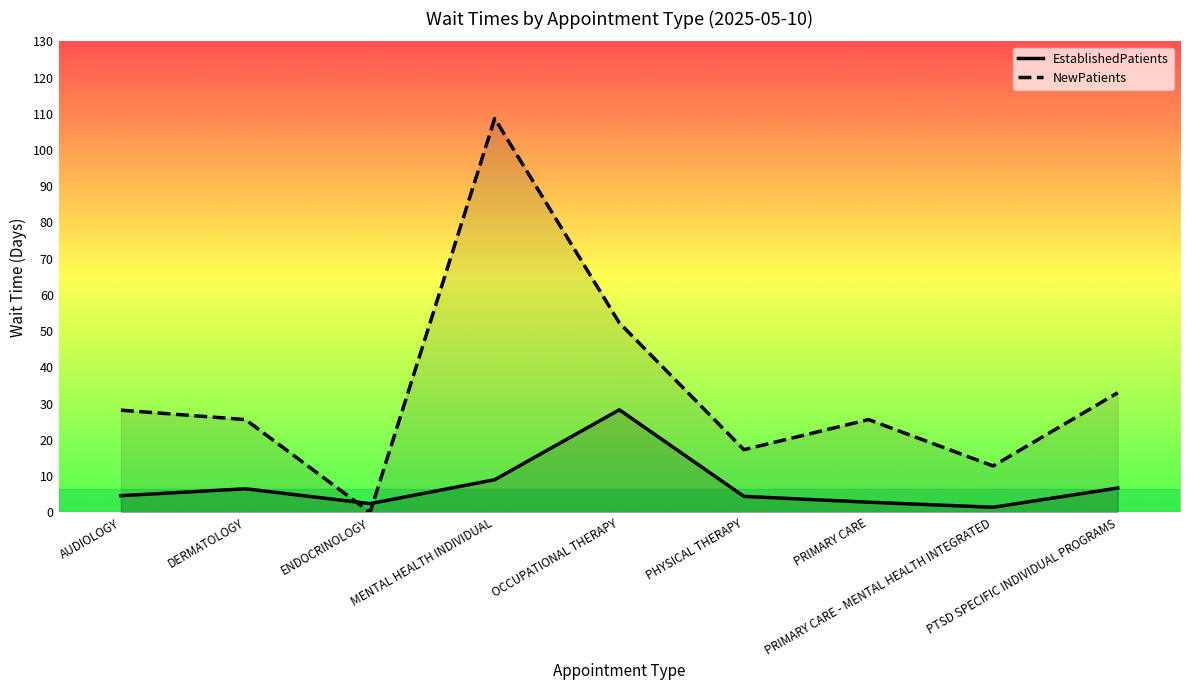

Does the chart have visible grid lines?

No